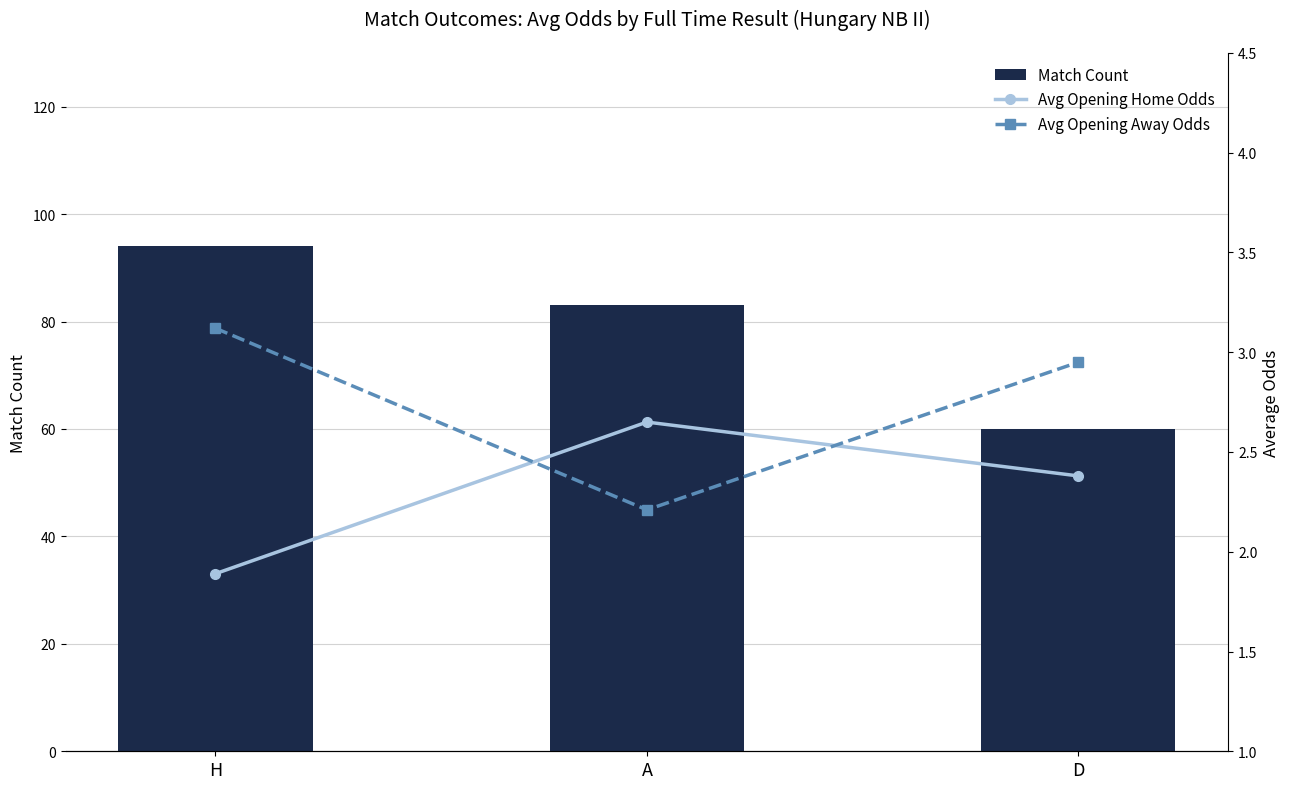

Which category has the lowest value in the Avg Opening Away Odds series?

A